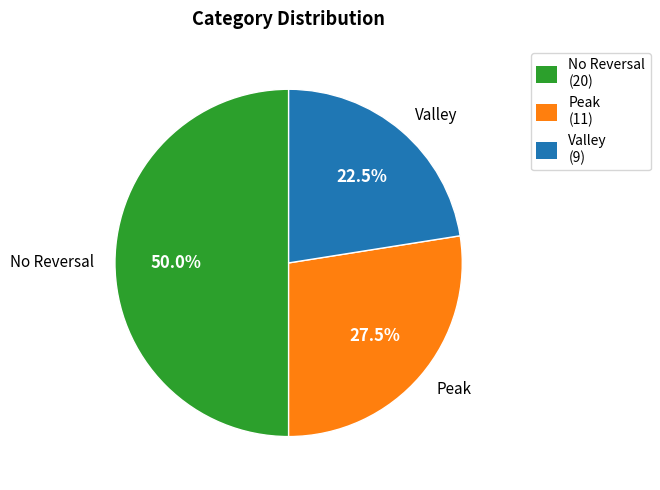

Rank the categories by value from lowest to highest.

Valley, Peak, No Reversal